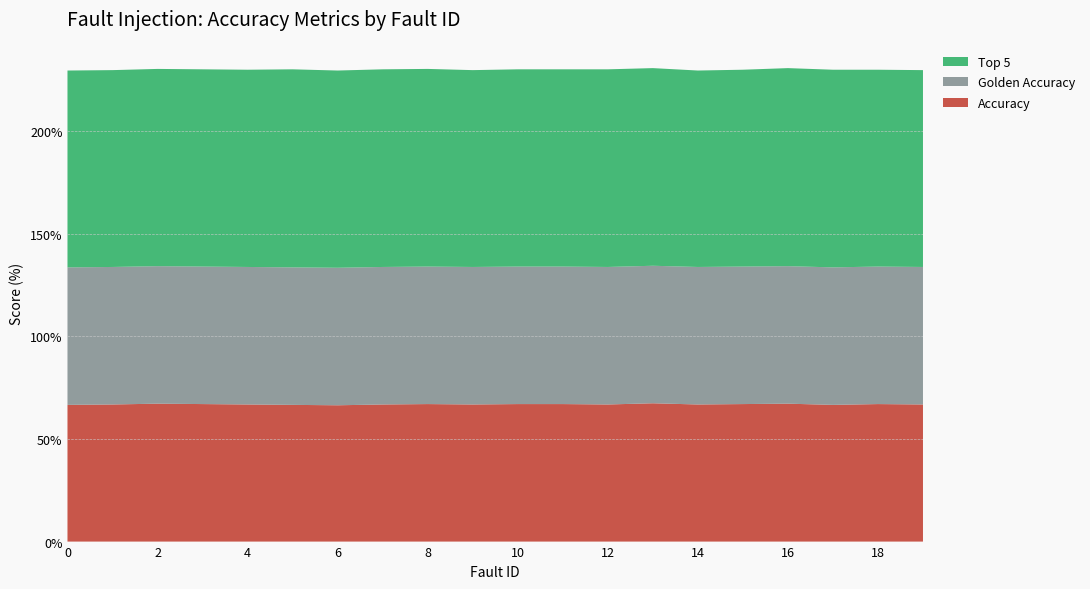

Reading left to right, list all the values displayed in this chart.

accuracy: 0=0.7	1=0.7	2=0.7	3=0.7	4=0.7	5=0.7	6=0.7	7=0.7	8=0.7	9=0.7	10=0.7	11=0.7	12=0.7	13=0.7	14=0.7	15=0.7	16=0.7	17=0.7	18=0.7	19=0.7
golden_accuracy: 0=0.7	1=0.7	2=0.7	3=0.7	4=0.7	5=0.7	6=0.7	7=0.7	8=0.7	9=0.7	10=0.7	11=0.7	12=0.7	13=0.7	14=0.7	15=0.7	16=0.7	17=0.7	18=0.7	19=0.7
top_5: 0=1.0	1=1.0	2=1.0	3=1.0	4=1.0	5=1.0	6=1.0	7=1.0	8=1.0	9=1.0	10=1.0	11=1.0	12=1.0	13=1.0	14=1.0	15=1.0	16=1.0	17=1.0	18=1.0	19=1.0